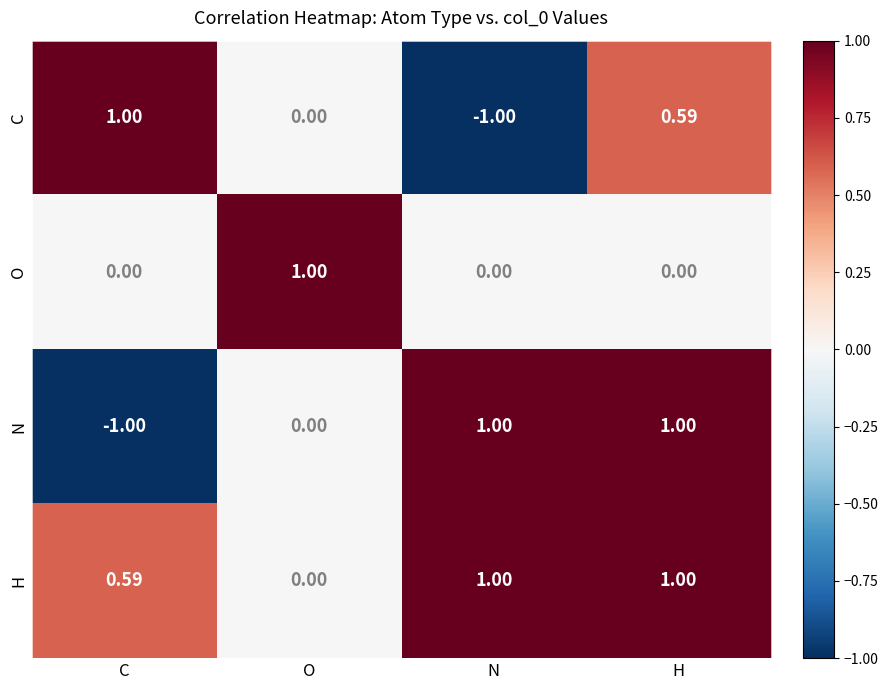

At which label does N reach its minimum?

C